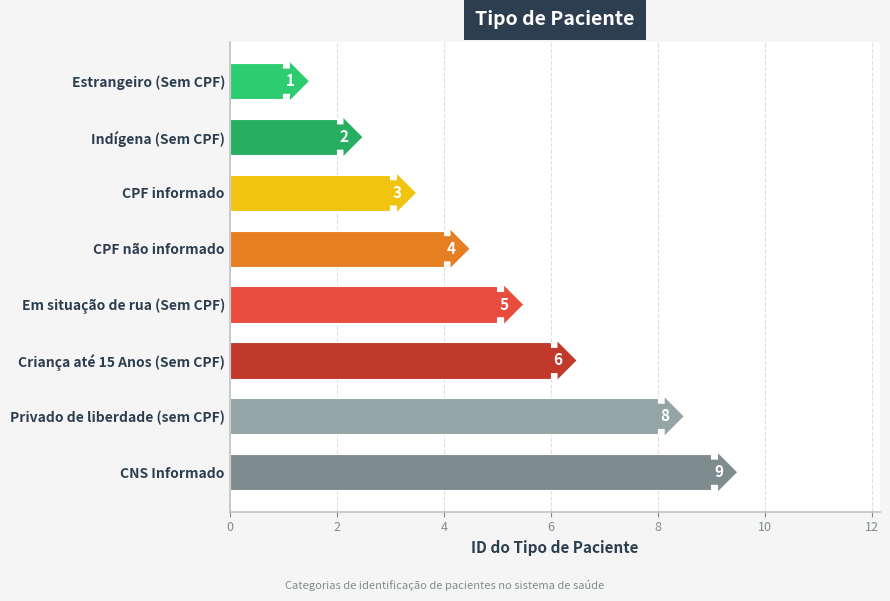

Reading bottom to top, extract all data points from this chart.

CNS Informado=9	Privado de liberdade (sem CPF)=8	Criança até 15 Anos (Sem CPF)=6	Em situação de rua (Sem CPF)=5	CPF não informado=4	CPF informado=3	Indígena (Sem CPF)=2	Estrangeiro (Sem CPF)=1